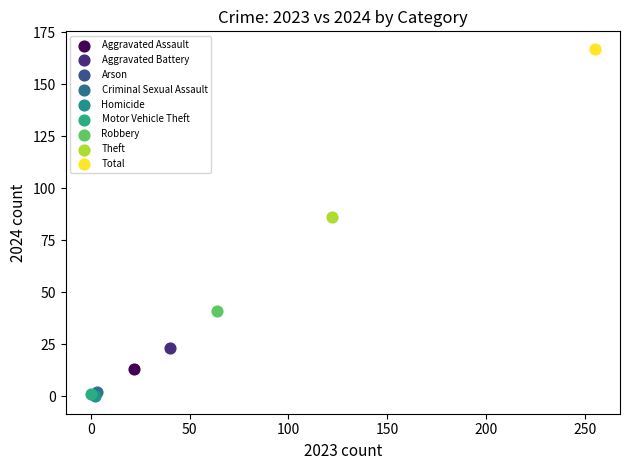

What are all the series names shown in the legend?

Aggravated Assault, Aggravated Battery, Arson, Criminal Sexual Assault, Homicide, Motor Vehicle Theft, Robbery, Theft, Total